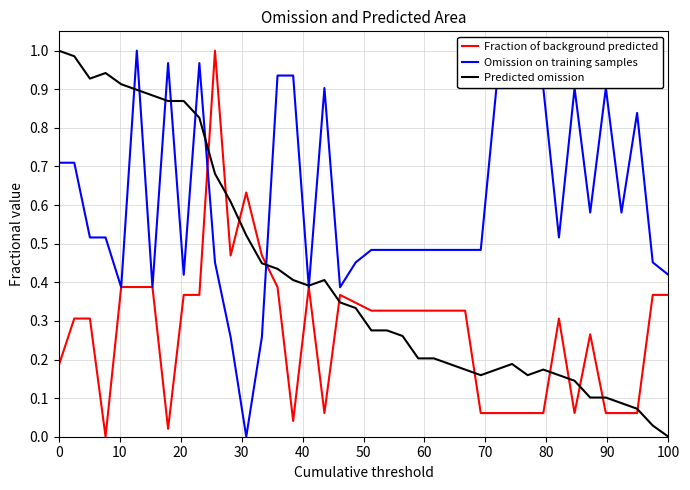

What is the sum of all Predicted omission values?

16.8